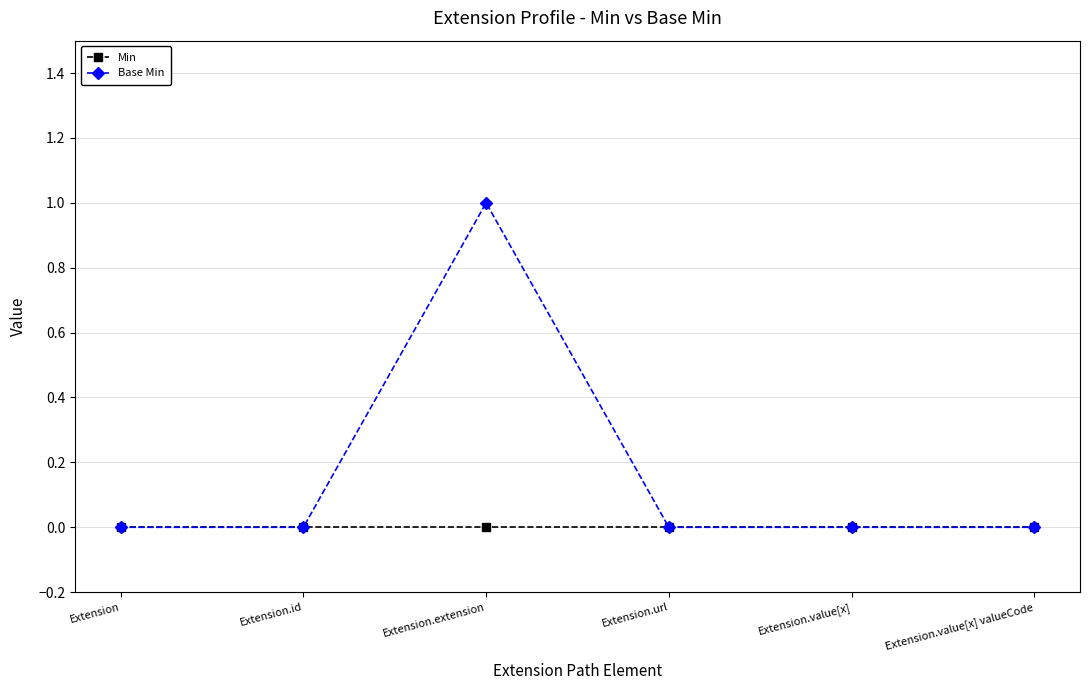

Count the number of data series in this chart.

2